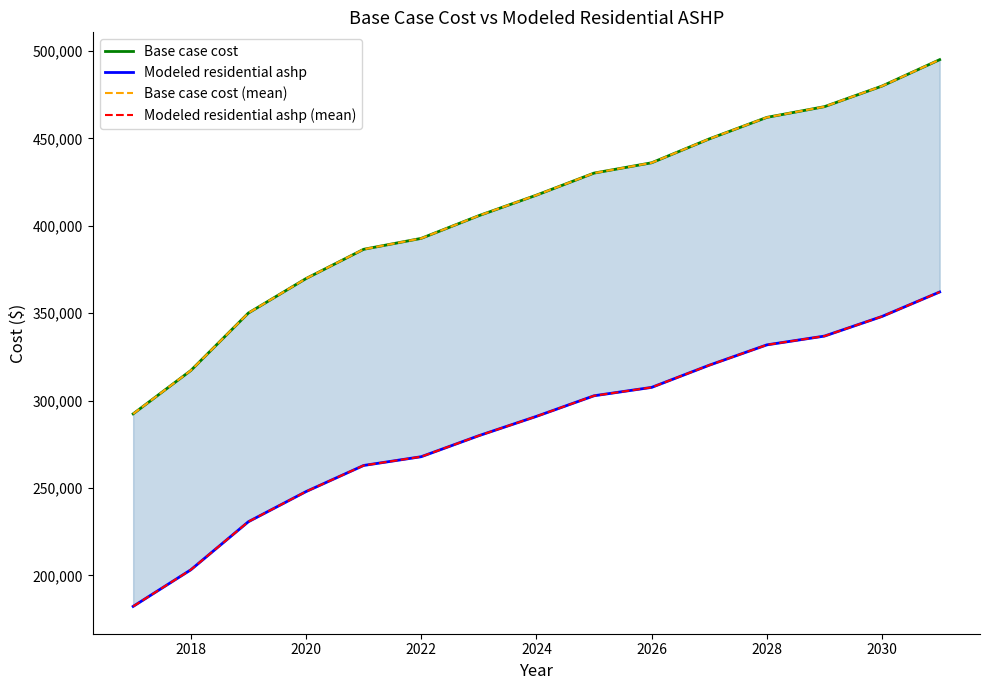

Count the number of data series in this chart.

4